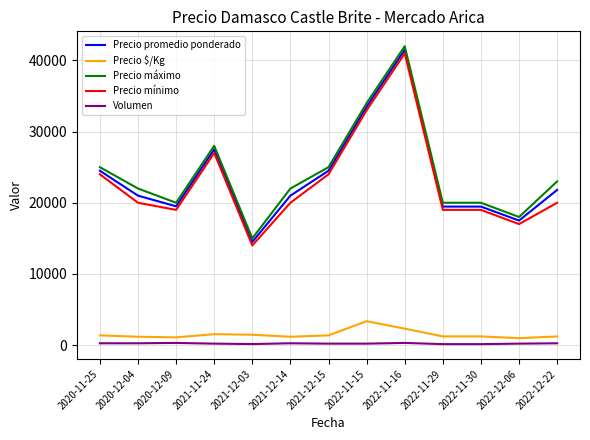

How many categories are shown in the chart?

13